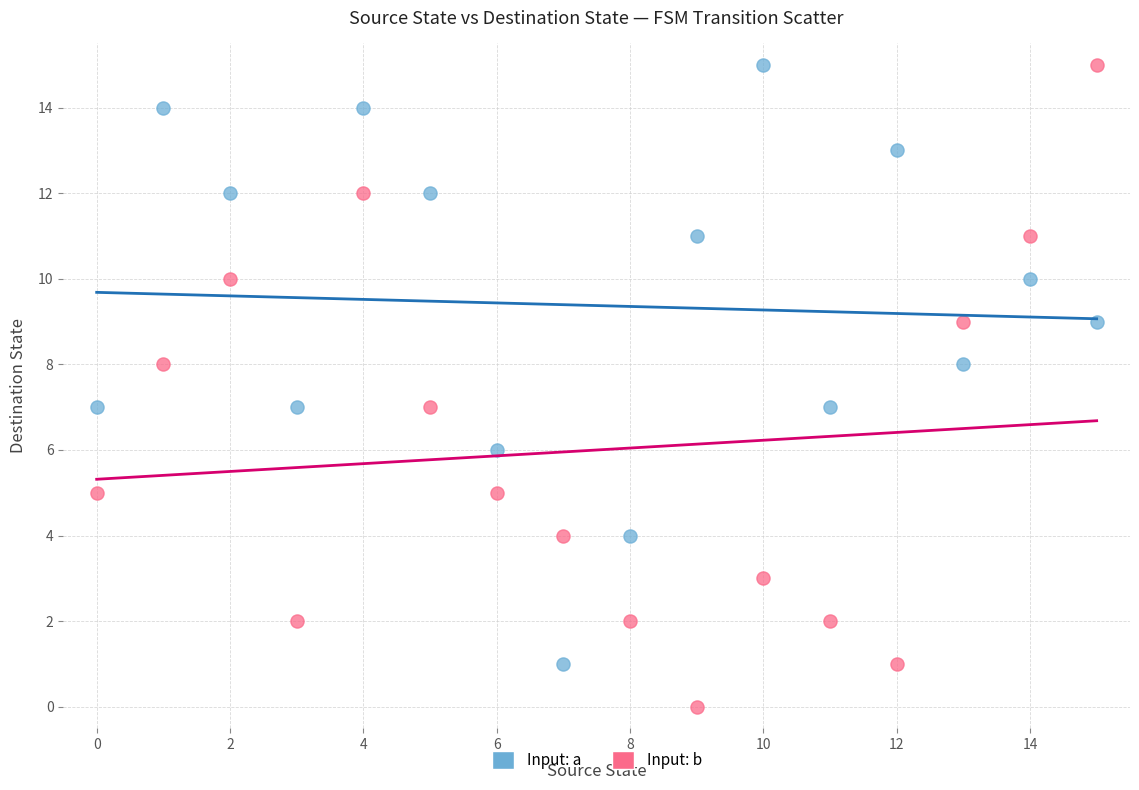

Which series reaches the minimum Y coordinate?

Input: b